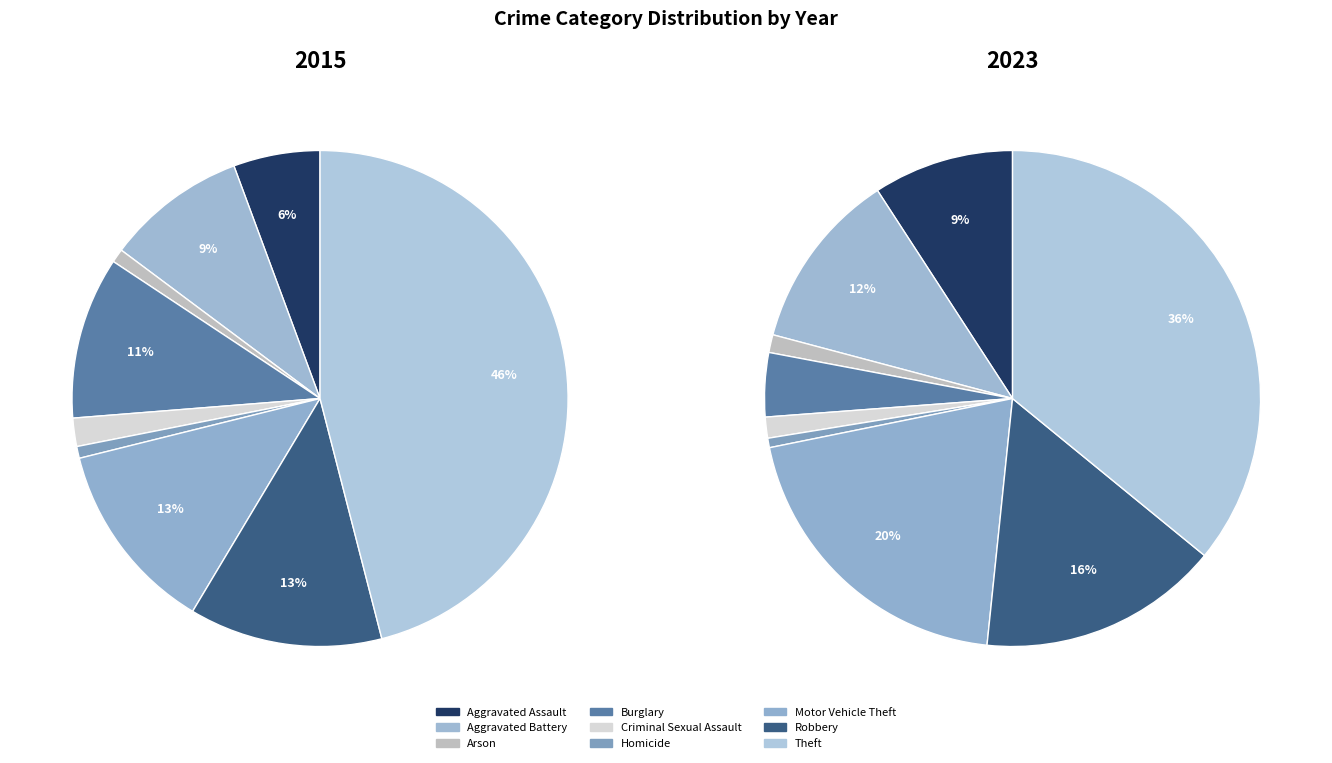

Is it true that Criminal Sexual Assault is 15% of the pie?

False